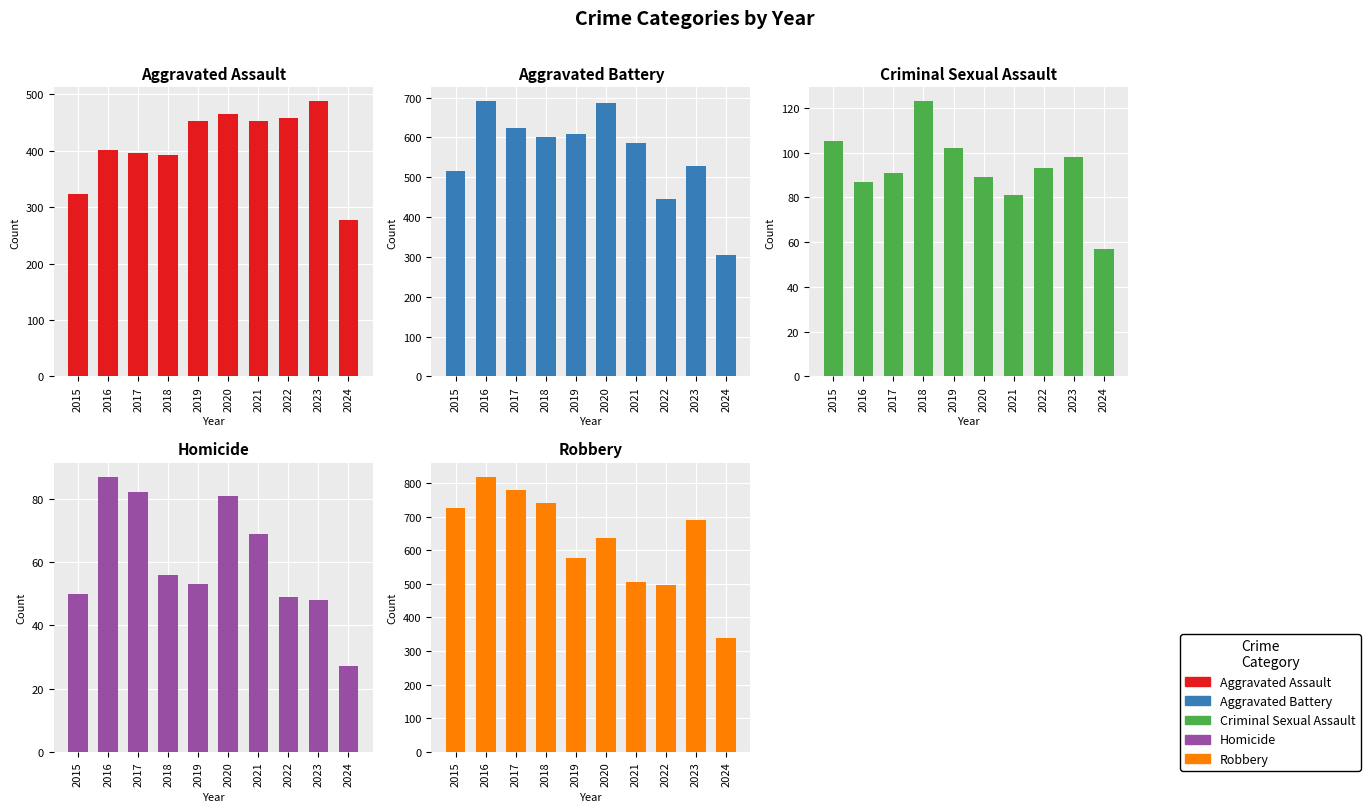

Reading left to right, what are all the values shown in this chart?

Aggravated Assault: 323	402	396	392	452	466	452	458	488	278
Aggravated Battery: 515	691	623	600	608	686	587	446	529	304
Criminal Sexual Assault: 105	87	91	123	102	89	81	93	98	57
Homicide: 50	87	82	56	53	81	69	49	48	27
Robbery: 726	819	780	741	577	637	506	495	690	338